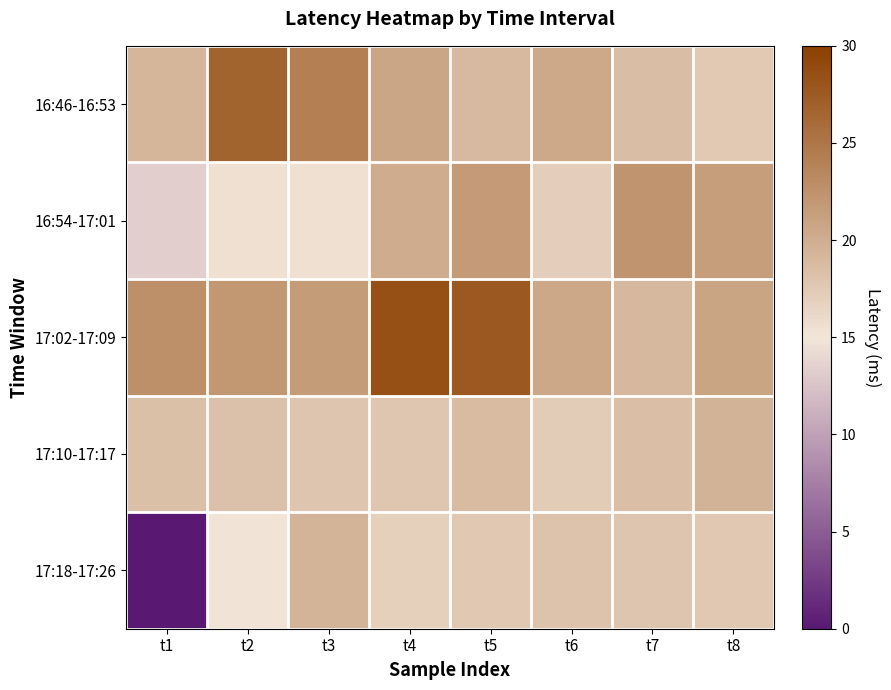

At how many categories does at least one series exceed 6?

8